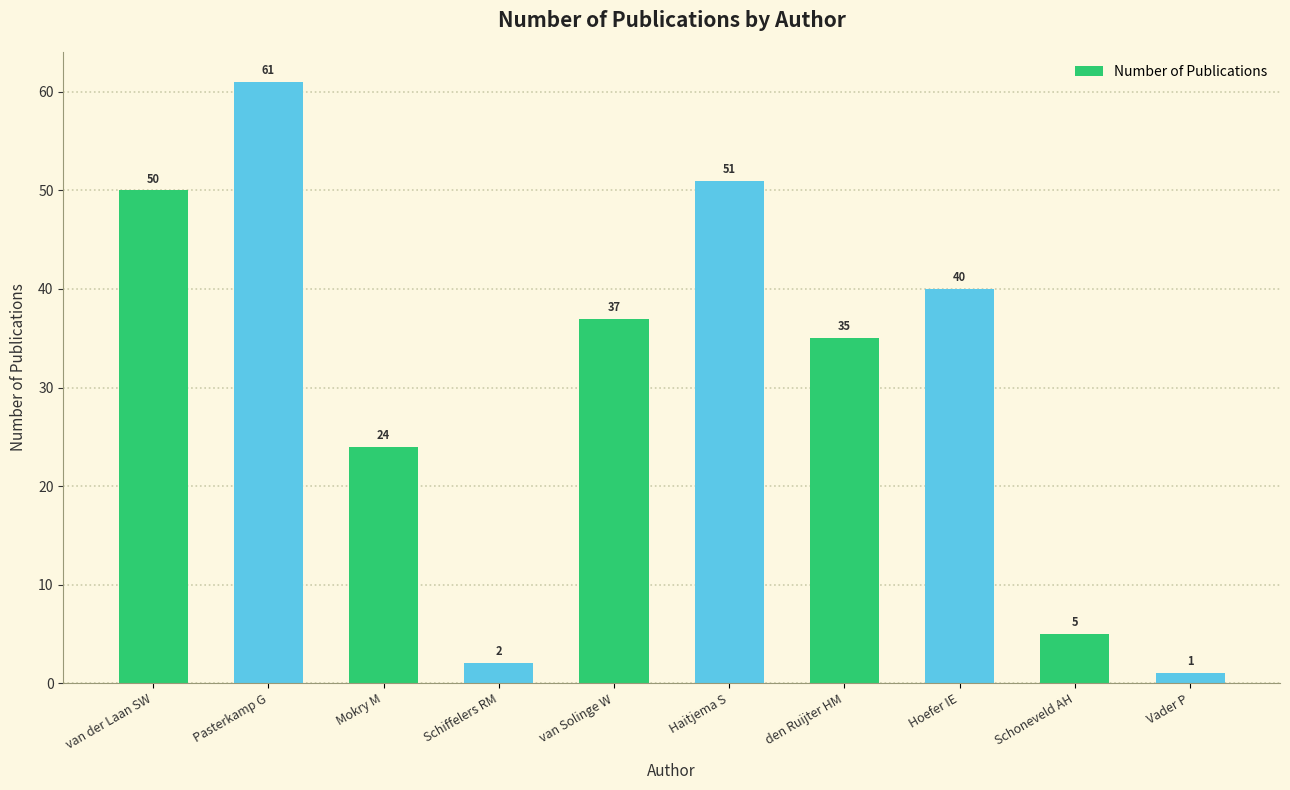

What is the minimum value shown in the chart?

1